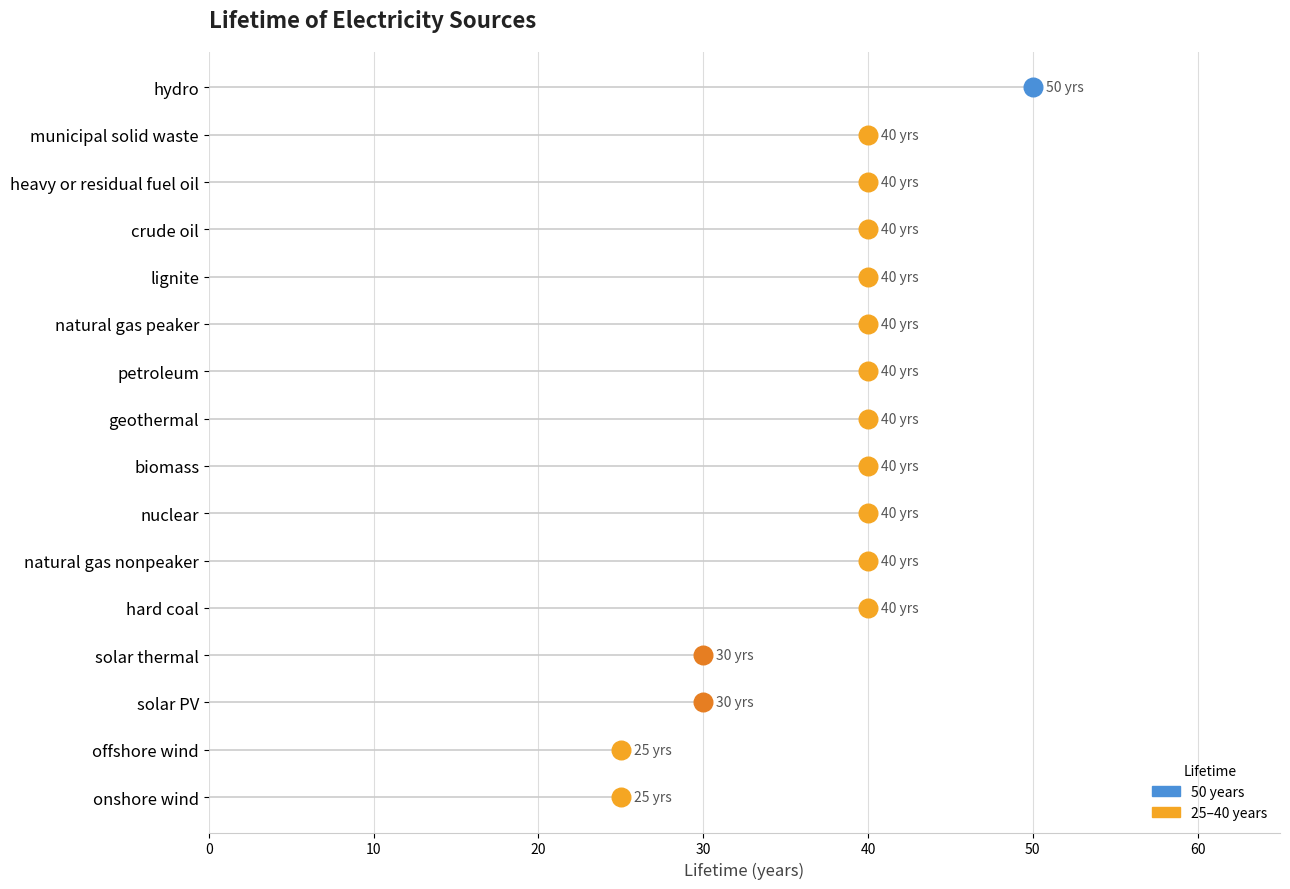

What is the ratio of the value at solar PV to the value at natural gas peaker?

0.8